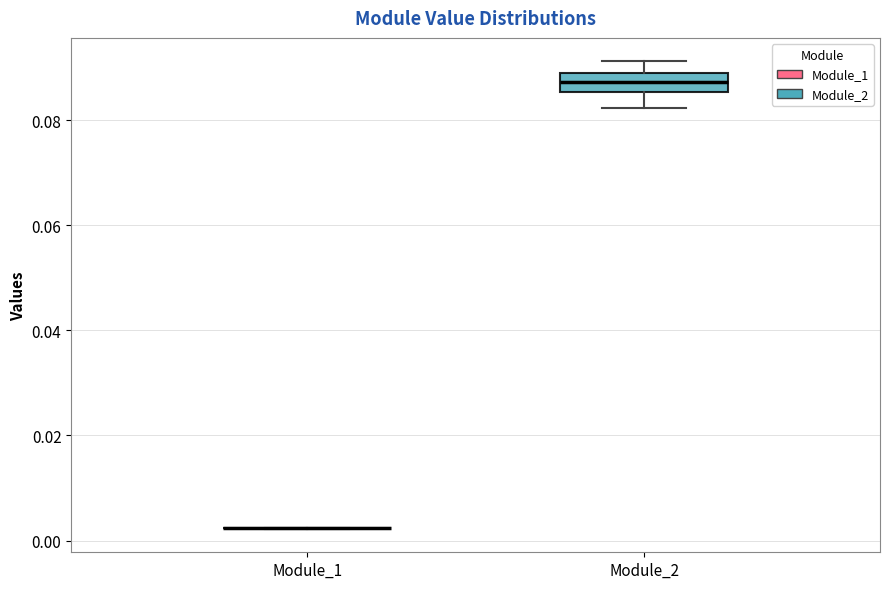

Which box is the tallest, from its lower edge to its upper edge?

Module_2